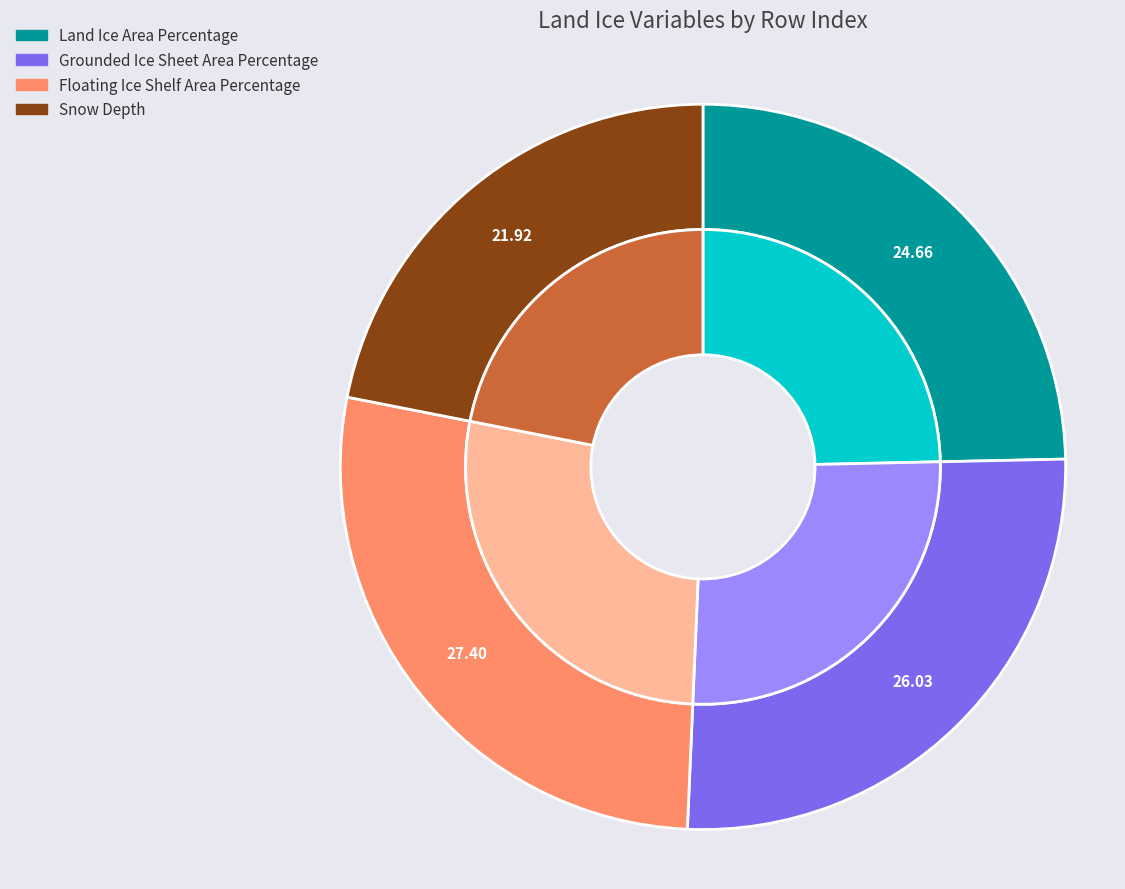

To the nearest percent, what is the average slice percentage?

25%